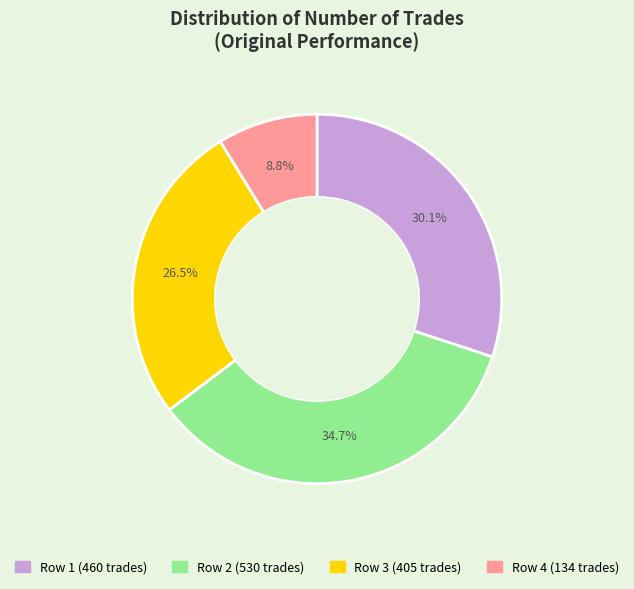

Is there any slice that represents more than half of the pie?

No